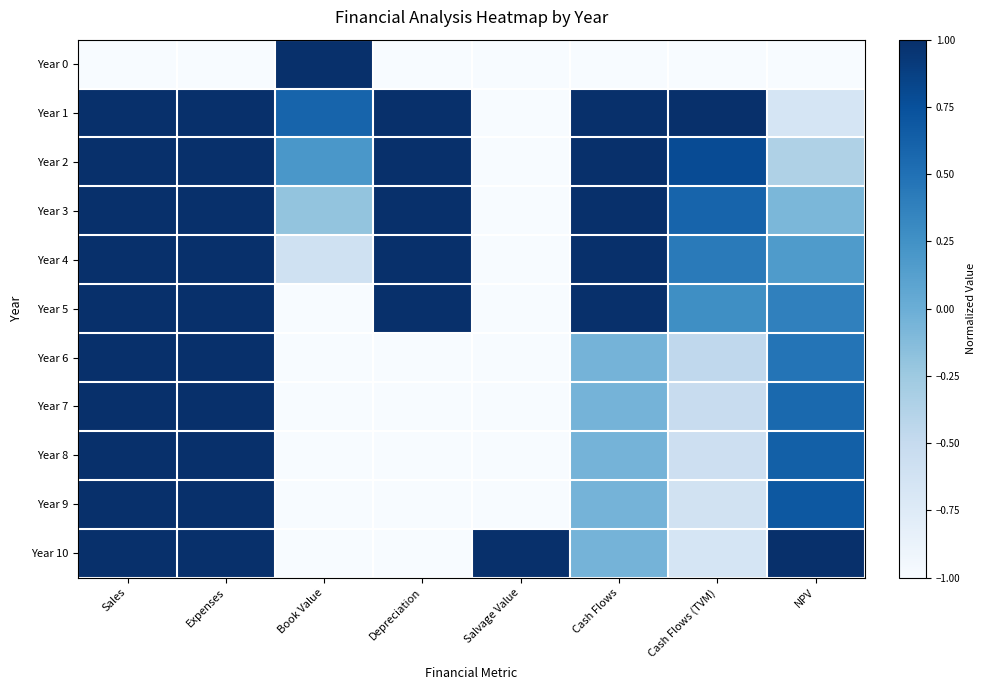

Reading left to right, what are all the values shown in this chart?

Year 0: Sales=-1.0	Expenses=-1.0	Book Value=1.0	Depreciation=-1.0	Salvage Value=-1.0	Cash Flows=-1.0	Cash Flows (TVM)=-1.0	NPV=-1.0
Year 1: Sales=1.0	Expenses=1.0	Book Value=0.6	Depreciation=1.0	Salvage Value=-1.0	Cash Flows=1.0	Cash Flows (TVM)=1.0	NPV=-0.7
Year 2: Sales=1.0	Expenses=1.0	Book Value=0.2	Depreciation=1.0	Salvage Value=-1.0	Cash Flows=1.0	Cash Flows (TVM)=0.8	NPV=-0.4
Year 3: Sales=1.0	Expenses=1.0	Book Value=-0.2	Depreciation=1.0	Salvage Value=-1.0	Cash Flows=1.0	Cash Flows (TVM)=0.6	NPV=-0.1
Year 4: Sales=1.0	Expenses=1.0	Book Value=-0.6	Depreciation=1.0	Salvage Value=-1.0	Cash Flows=1.0	Cash Flows (TVM)=0.4	NPV=0.2
Year 5: Sales=1.0	Expenses=1.0	Book Value=-1.0	Depreciation=1.0	Salvage Value=-1.0	Cash Flows=1.0	Cash Flows (TVM)=0.3	NPV=0.4
Year 6: Sales=1.0	Expenses=1.0	Book Value=-1.0	Depreciation=-1.0	Salvage Value=-1.0	Cash Flows=-0.1	Cash Flows (TVM)=-0.5	NPV=0.5
Year 7: Sales=1.0	Expenses=1.0	Book Value=-1.0	Depreciation=-1.0	Salvage Value=-1.0	Cash Flows=-0.1	Cash Flows (TVM)=-0.5	NPV=0.6
Year 8: Sales=1.0	Expenses=1.0	Book Value=-1.0	Depreciation=-1.0	Salvage Value=-1.0	Cash Flows=-0.1	Cash Flows (TVM)=-0.6	NPV=0.6
Year 9: Sales=1.0	Expenses=1.0	Book Value=-1.0	Depreciation=-1.0	Salvage Value=-1.0	Cash Flows=-0.1	Cash Flows (TVM)=-0.6	NPV=0.7
Year 10: Sales=1.0	Expenses=1.0	Book Value=-1.0	Depreciation=-1.0	Salvage Value=1.0	Cash Flows=-0.1	Cash Flows (TVM)=-0.7	NPV=1.0